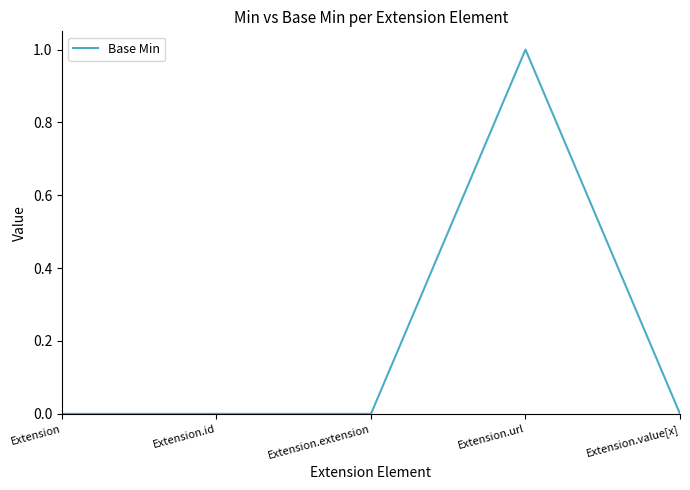

True or false: there are more than 0 points higher than both neighbors.

True